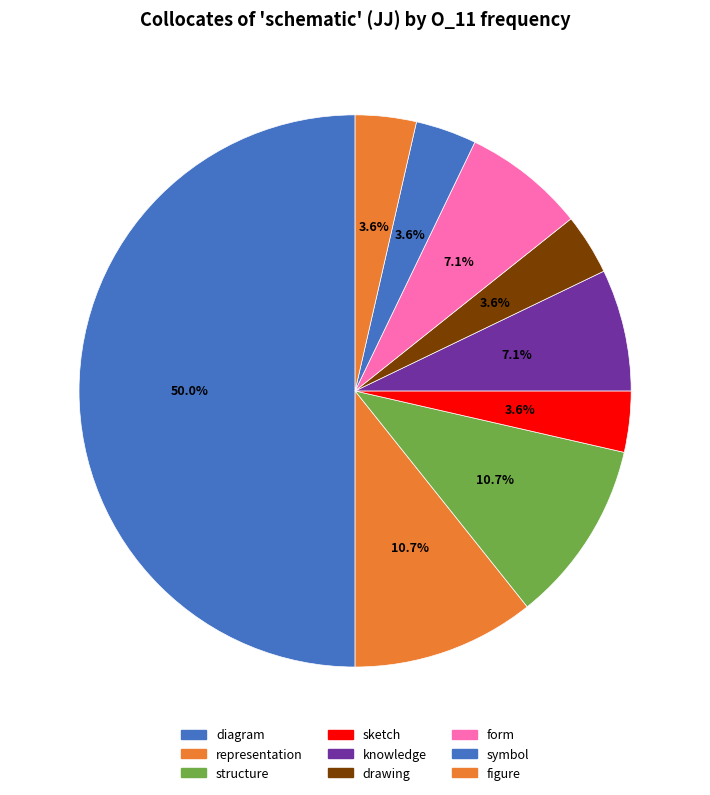

To the nearest percent, what is the combined percentage of form and knowledge?

14%